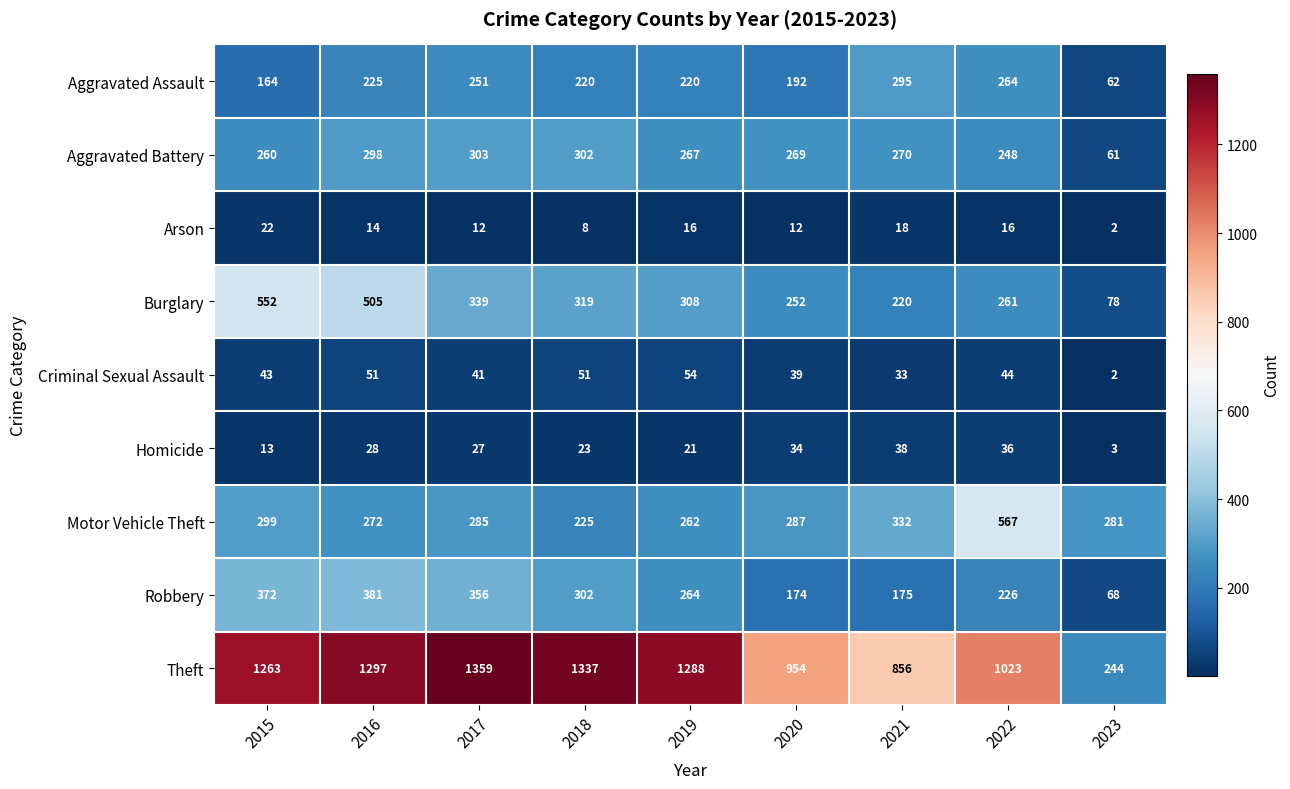

What is the smallest value displayed?

2